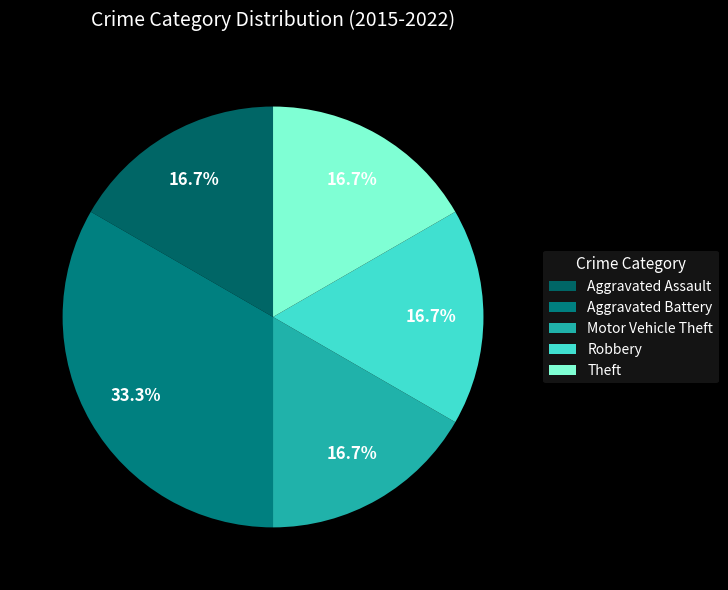

Approximately how many times larger is the value at Robbery compared to Theft?

1.0